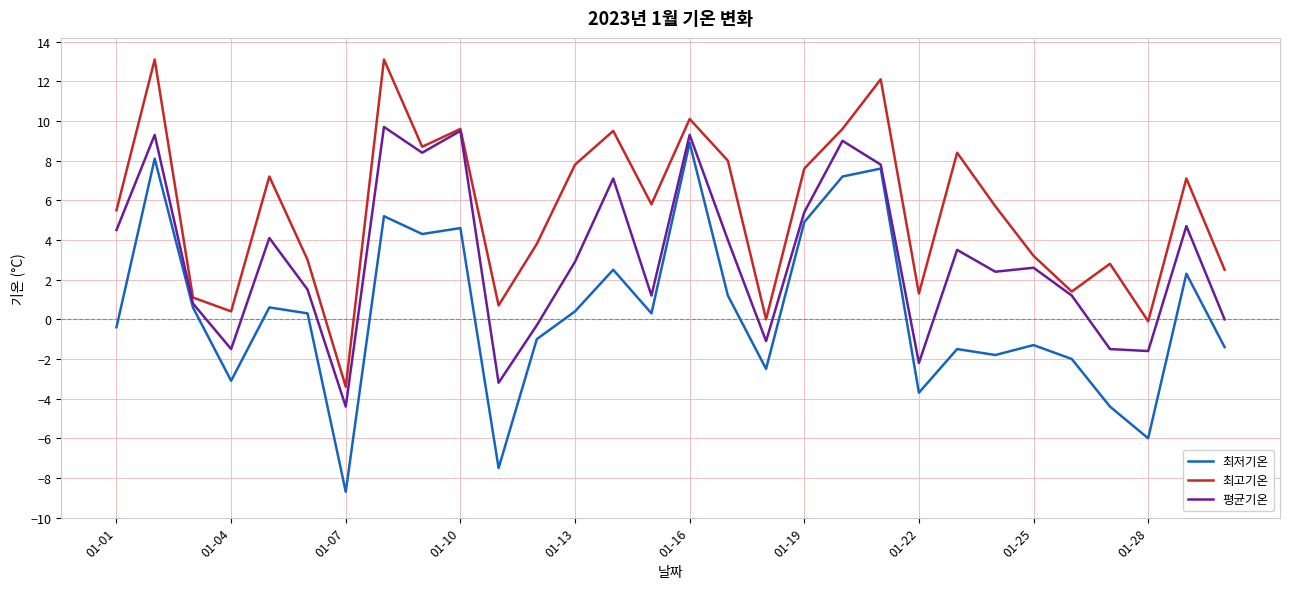

Rank the series by their average value, from lowest to highest.

최저기온, 평균기온, 최고기온